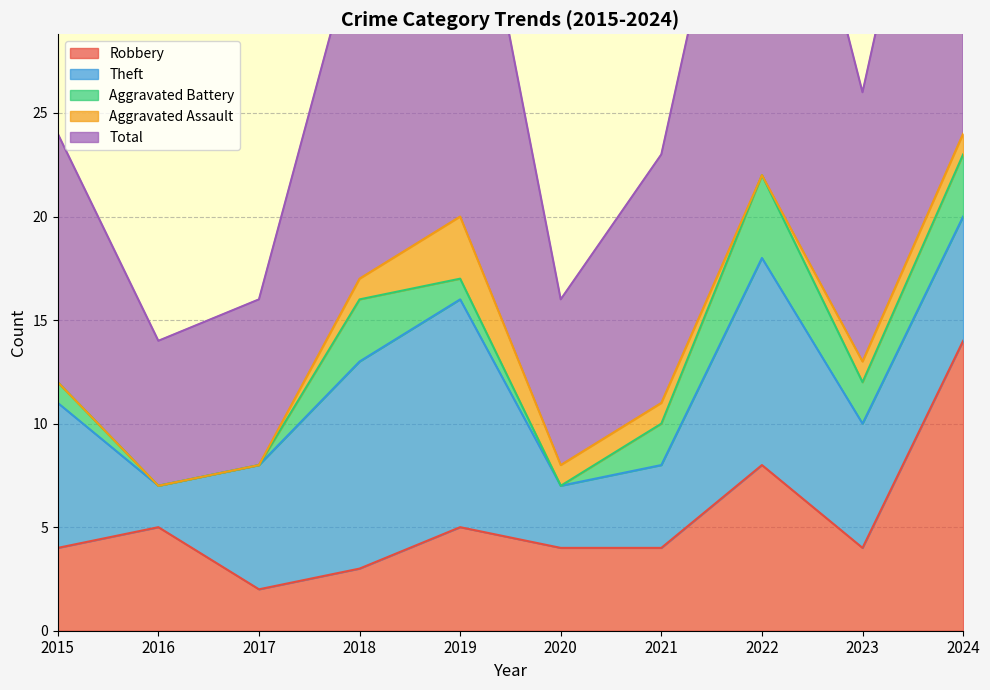

At which category does Aggravated Assault reach its first local peak?

2019